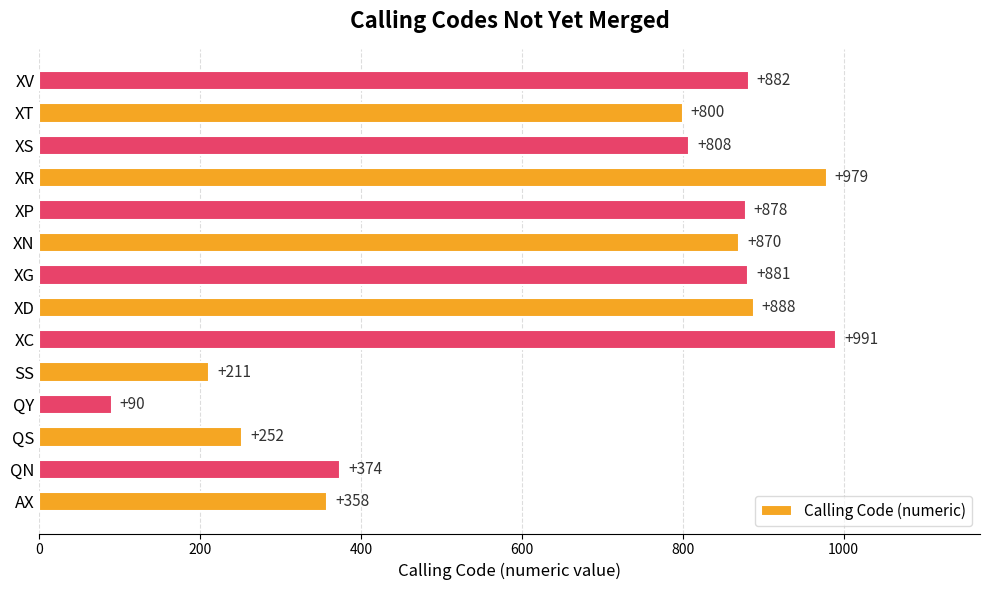

Where is the data nearest to the value 540?

QN